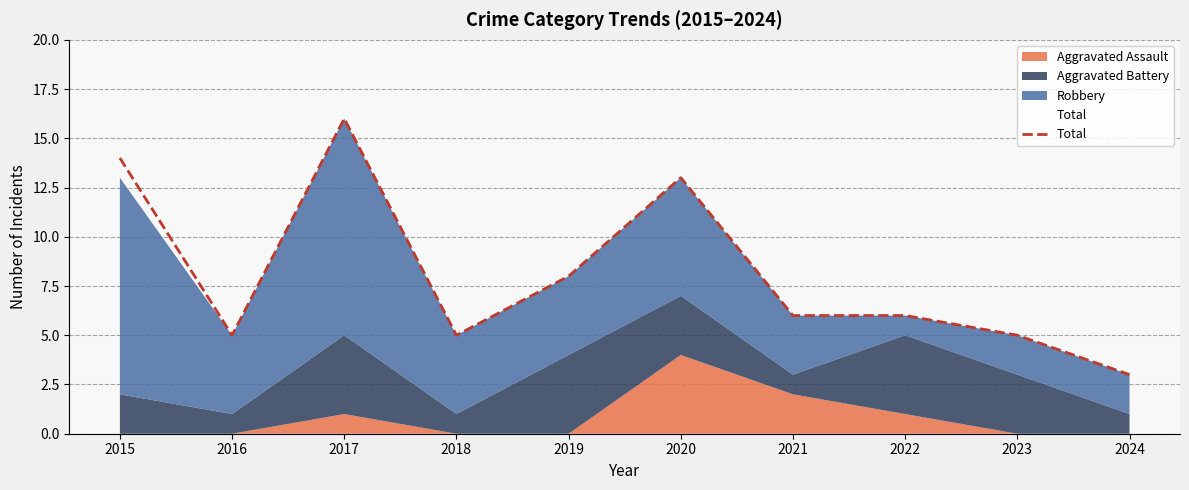

What is the greatest value displayed?

16